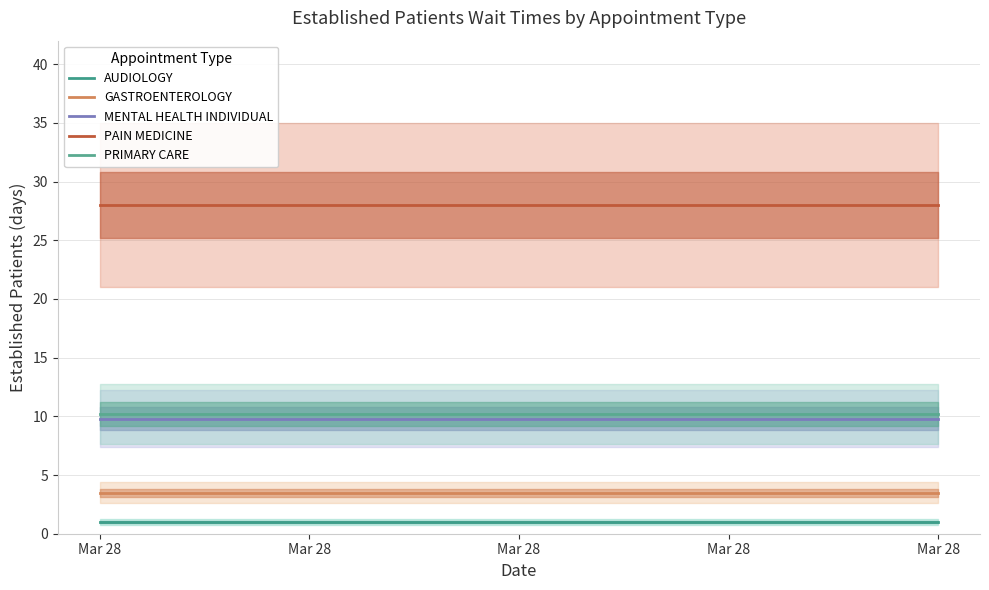

How many series are shown in this chart?

5